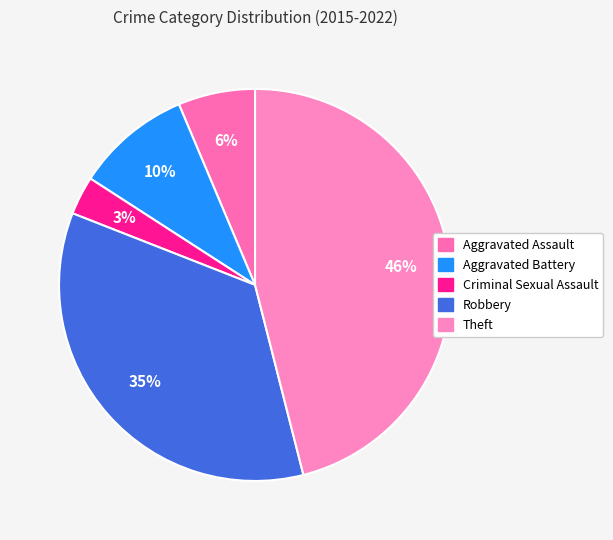

How many segments does this pie chart have?

5